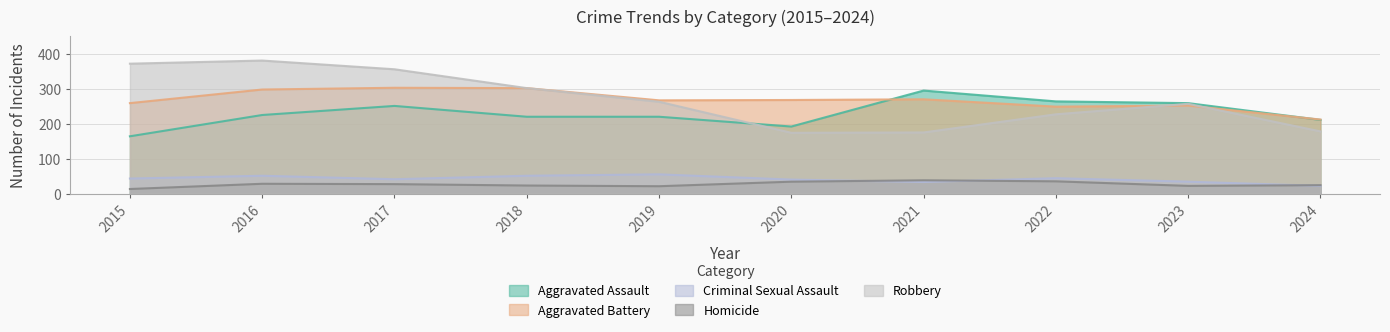

Does the chart have visible grid lines?

Yes